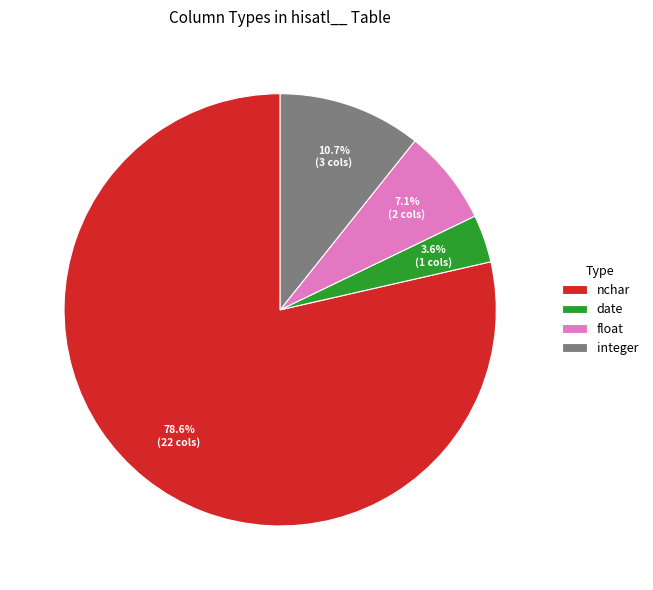

Which has a higher value, nchar or integer?

nchar